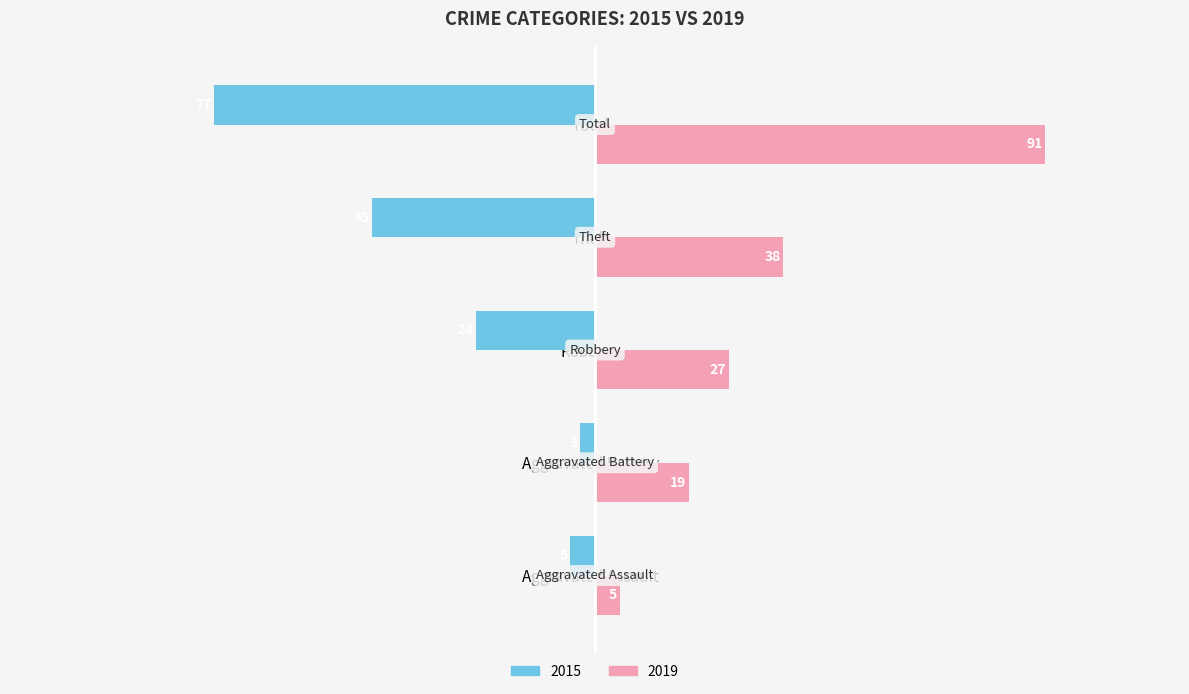

Which series changed the most between Aggravated Battery and Total?

2015